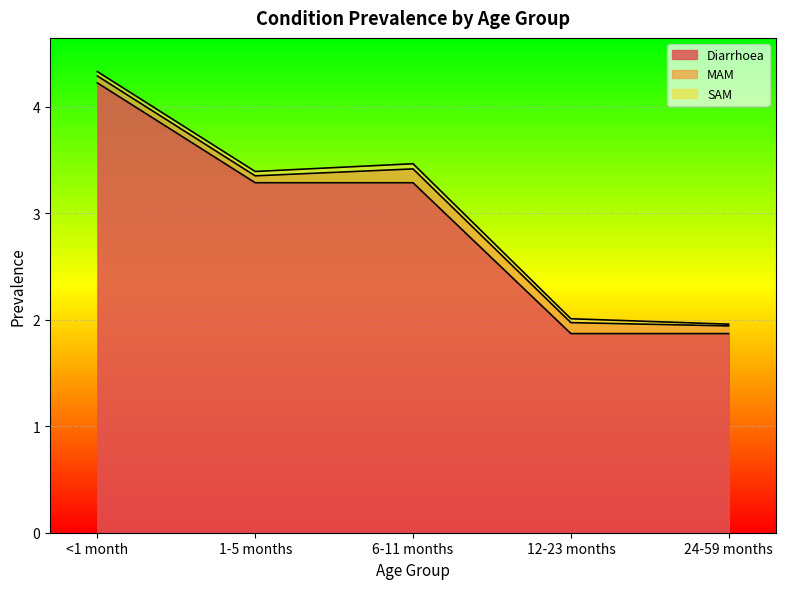

What is the difference between the highest and lowest values at <1 month?

4.2